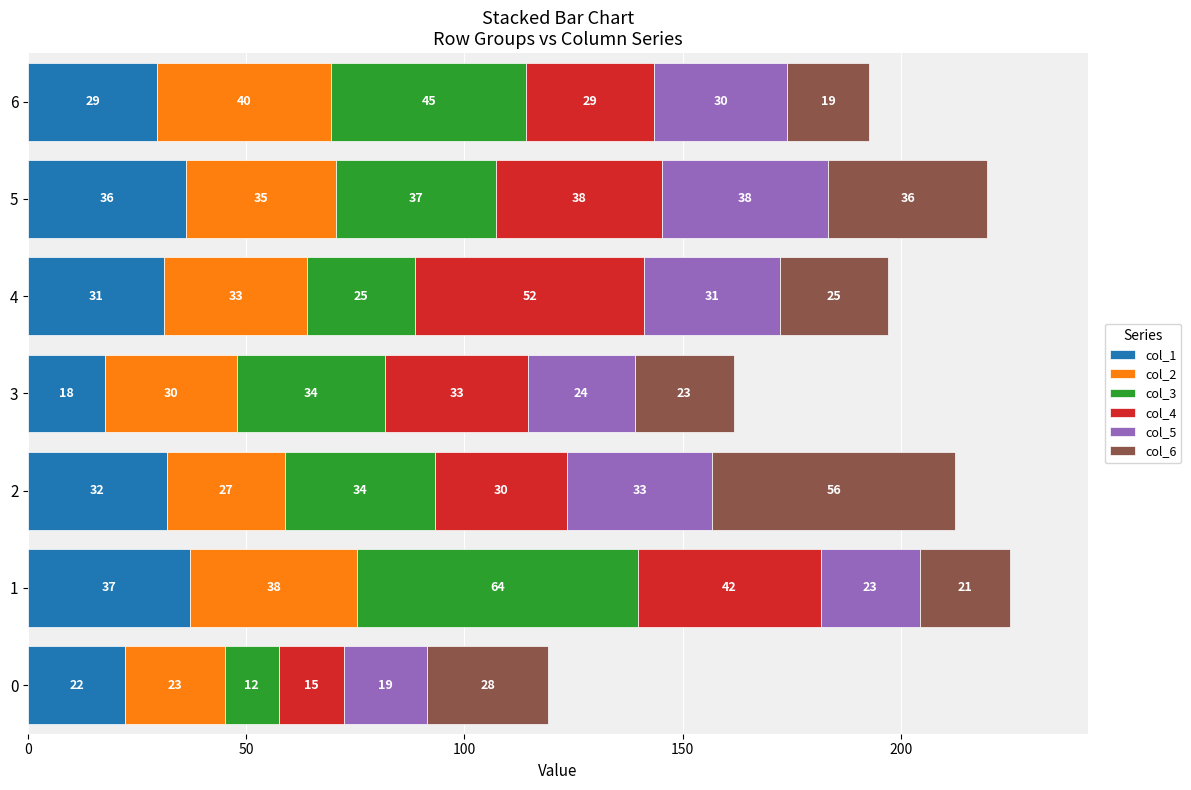

What is the highest value of the col_1 series?

37.1